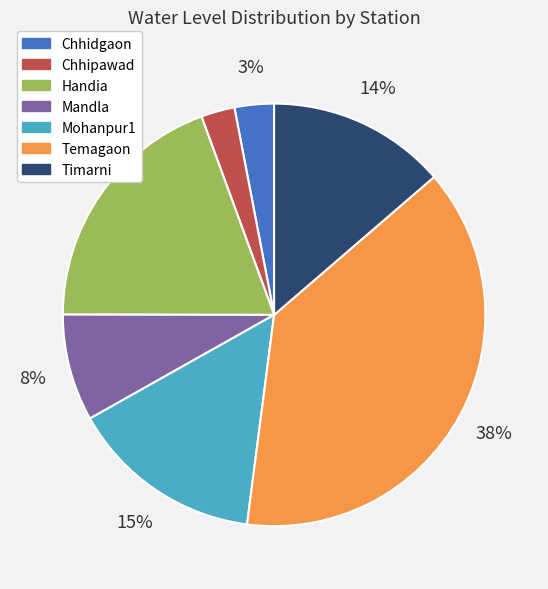

To the nearest percent, what is the difference between the Mandla and Handia slice percentages?

11%